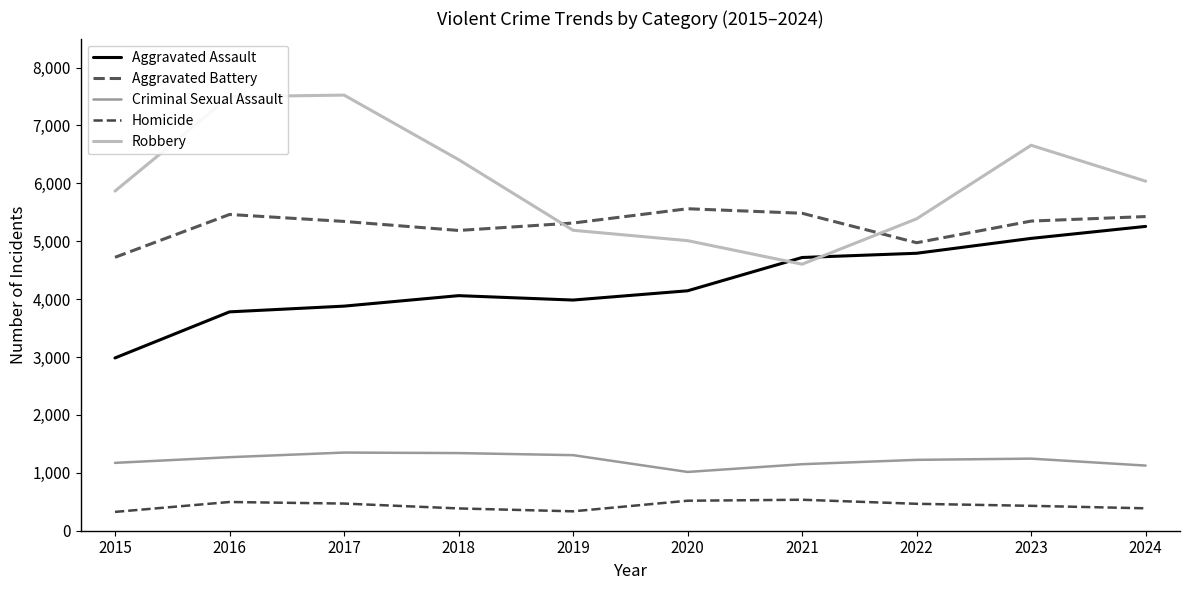

Which series has the widest spread of values?

Robbery